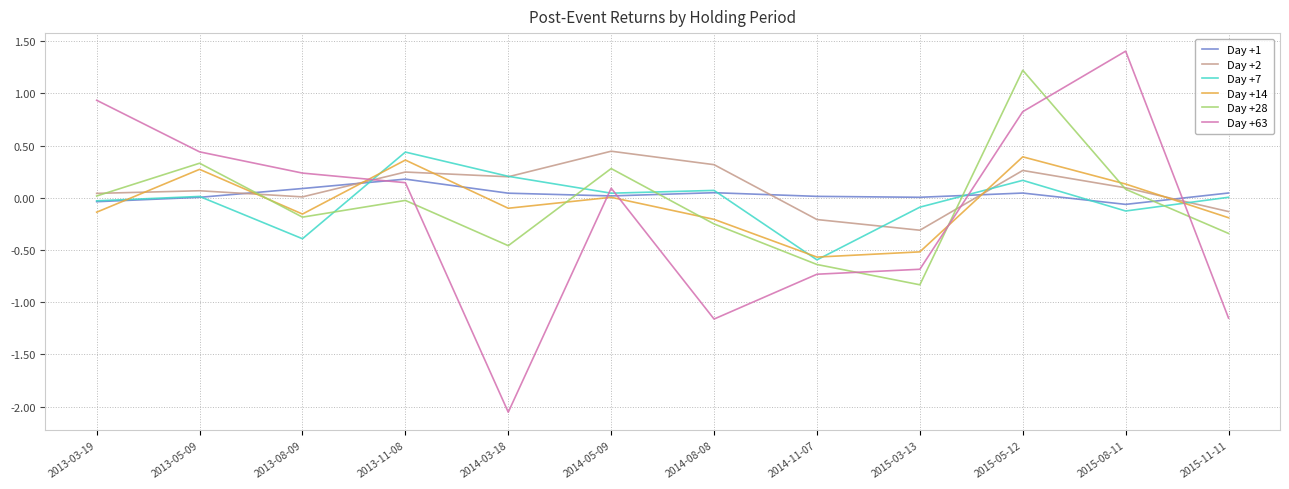

Is it true that Day +28 equals 0.4 at 2014-05-09?

False